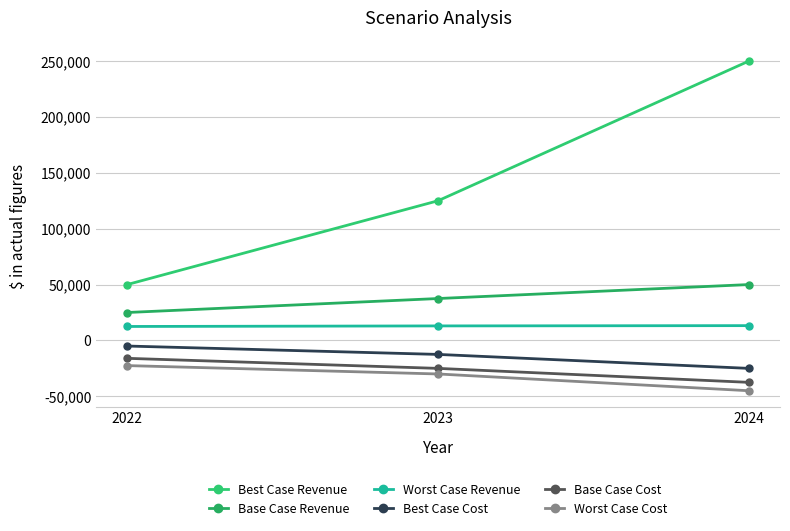

What is the difference between the second highest and minimum values in the Base Case Revenue series?

12500